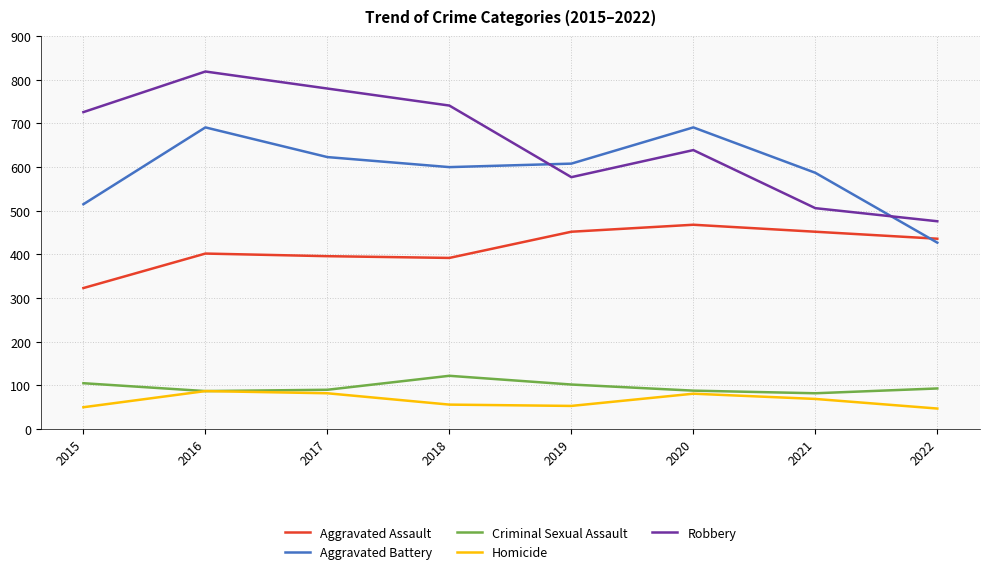

What is the total value across all series at 2016?

2086